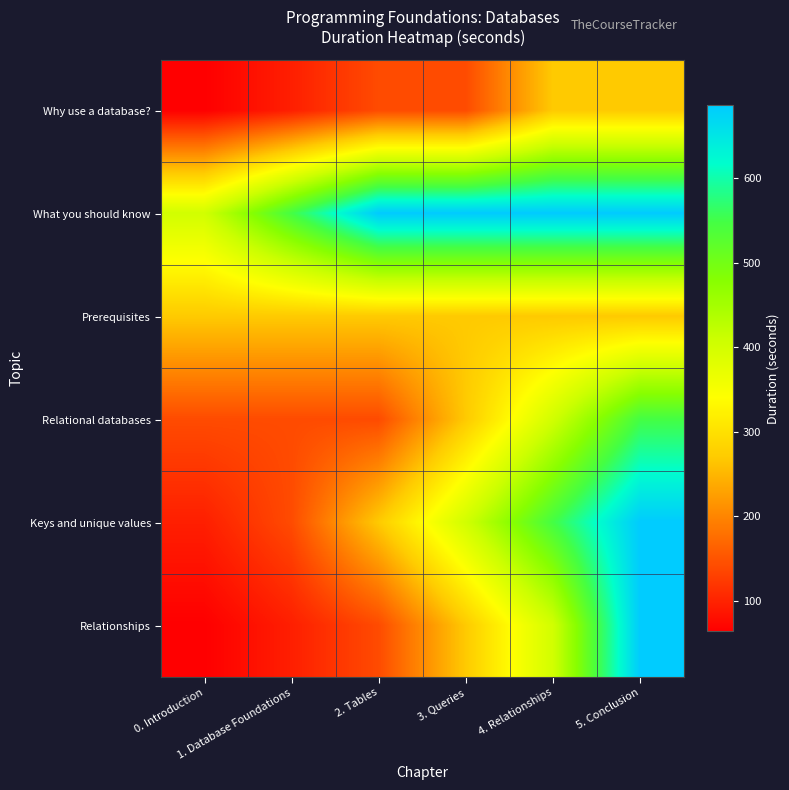

Which series changed the most between 0. Introduction and 5. Conclusion?

Relationships